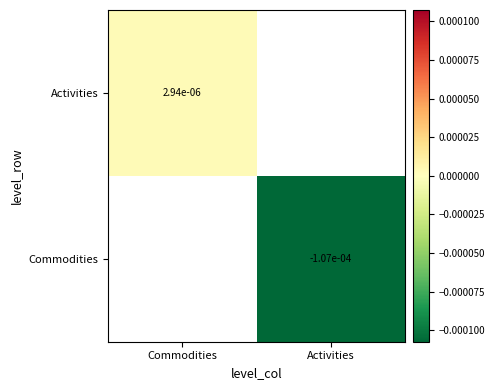

Count the number of data series in this chart.

2